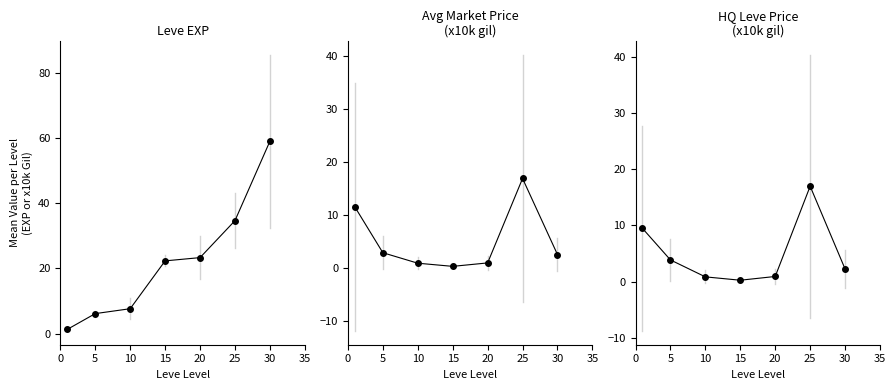

Where is Leve EXP nearest to the value 30?

25